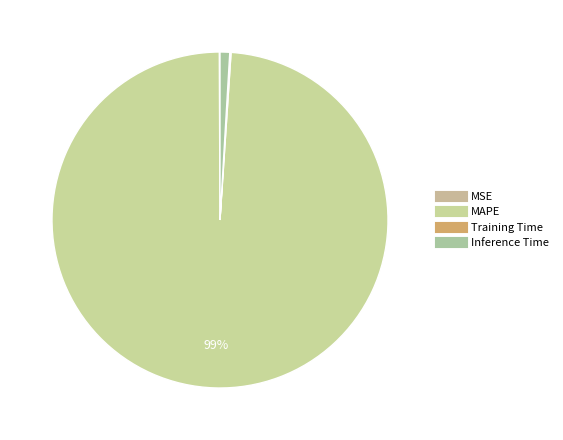

Count the number of slices in the pie.

4